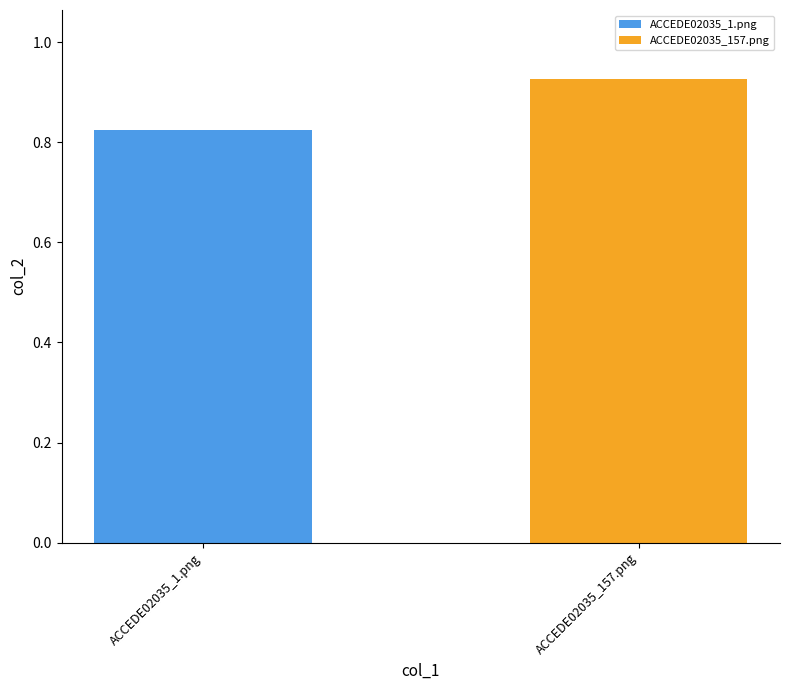

Rank the series by their maximum value, from highest to lowest.

ACCEDE02035_157.png, ACCEDE02035_1.png